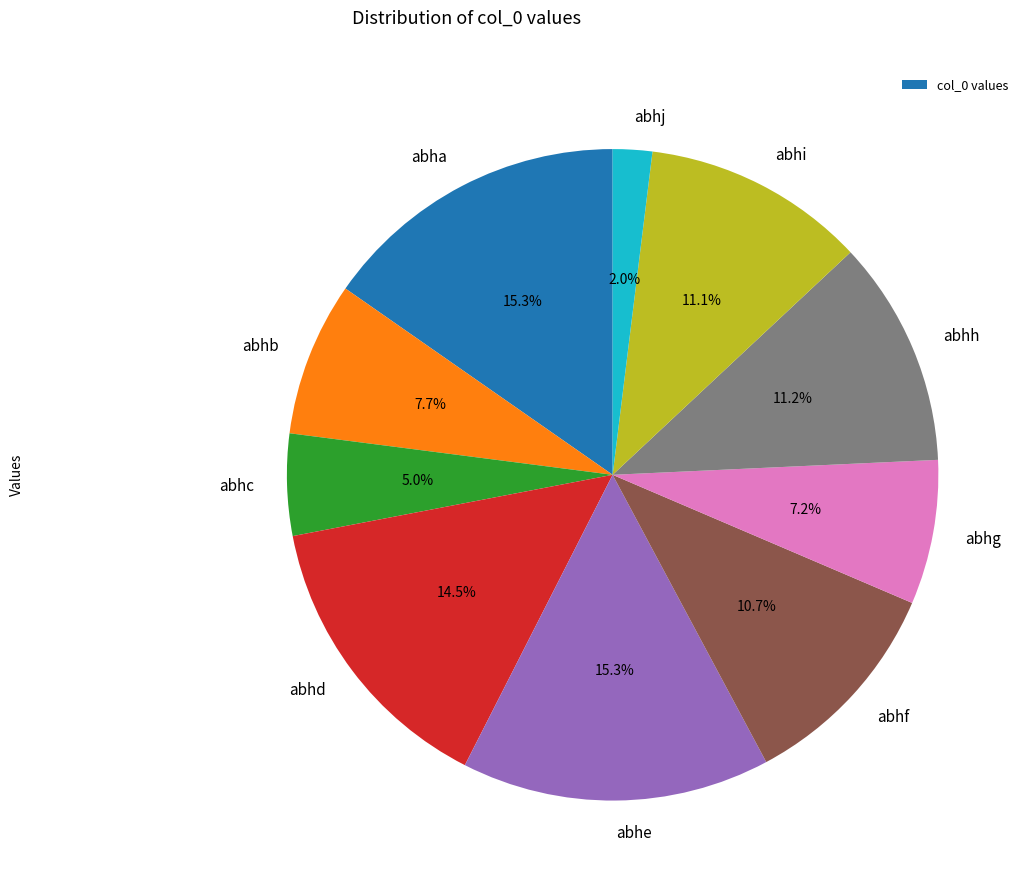

To the nearest percent, what is the difference between the largest and smallest slice percentages?

13%